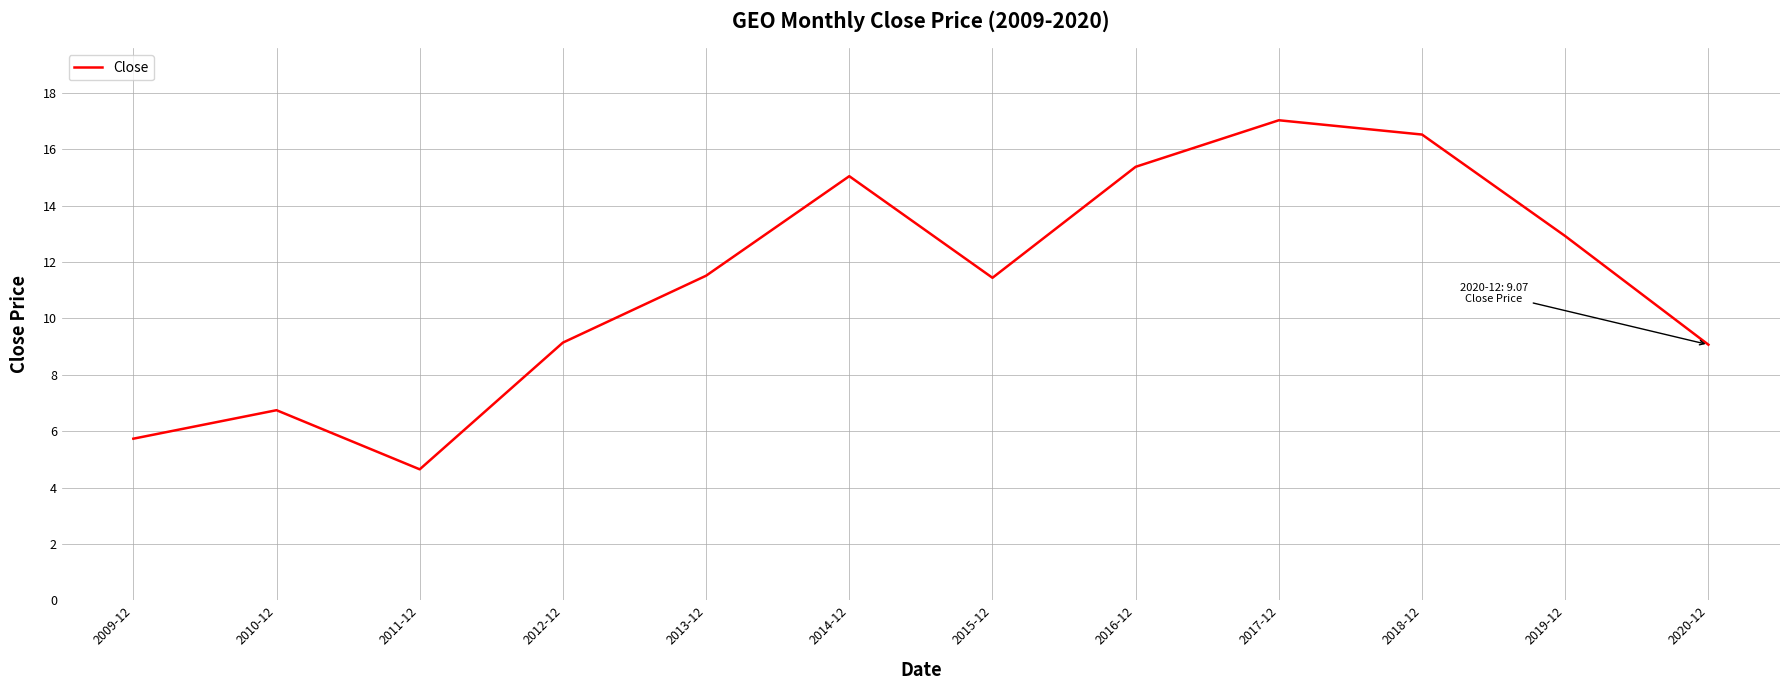

What is the sum of the values at 2020-12 and 2017-12?

26.1